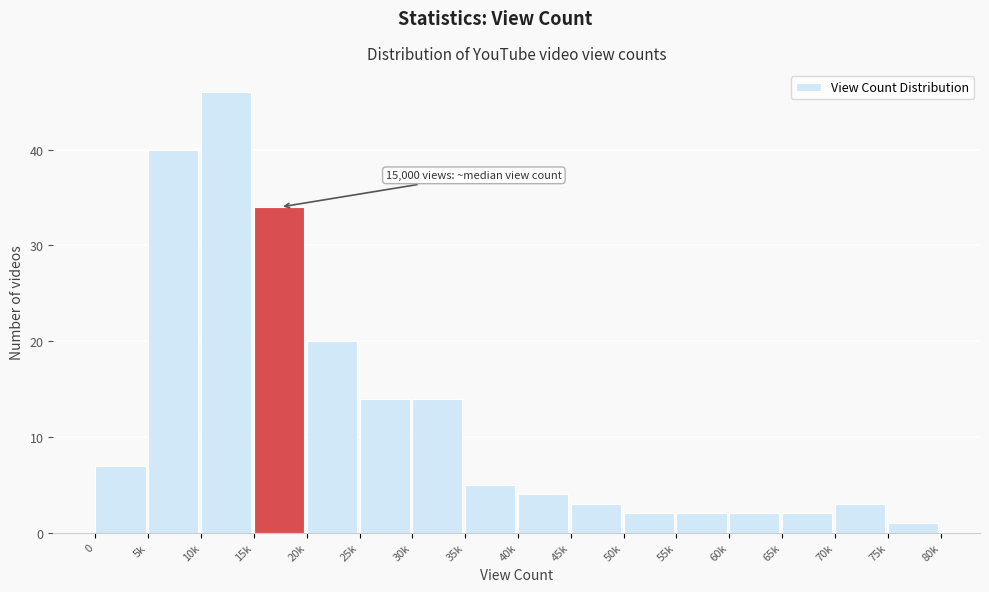

Reading left to right, list all the values displayed in this chart.

0=7	5k=40	10k=46	15k=34	20k=20	25k=14	30k=14	35k=5	40k=4	45k=3	50k=2	55k=2	60k=2	65k=2	70k=3	75k=1